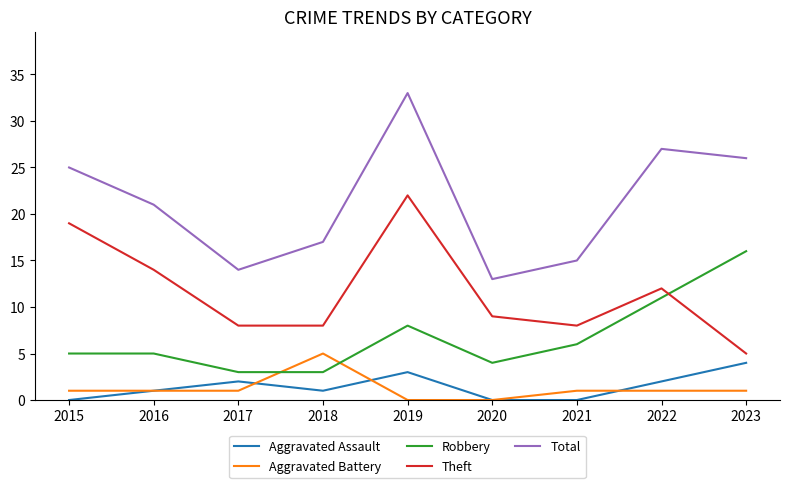

Reading left to right, extract all data points from this chart.

Aggravated Assault: 0	1	2	1	3	0	0	2	4
Aggravated Battery: 1	1	1	5	0	0	1	1	1
Robbery: 5	5	3	3	8	4	6	11	16
Theft: 19	14	8	8	22	9	8	12	5
Total: 25	21	14	17	33	13	15	27	26